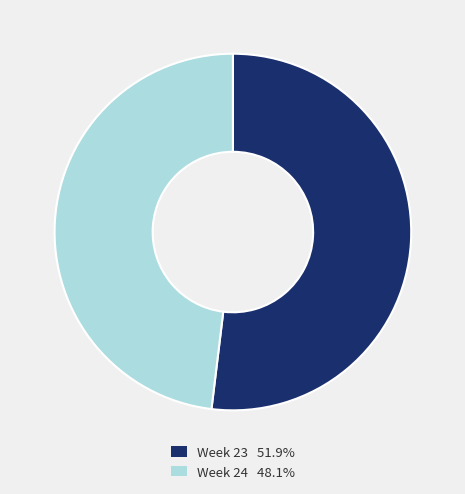

Does Week 23 51.9% account for over 50% of the chart?

Yes